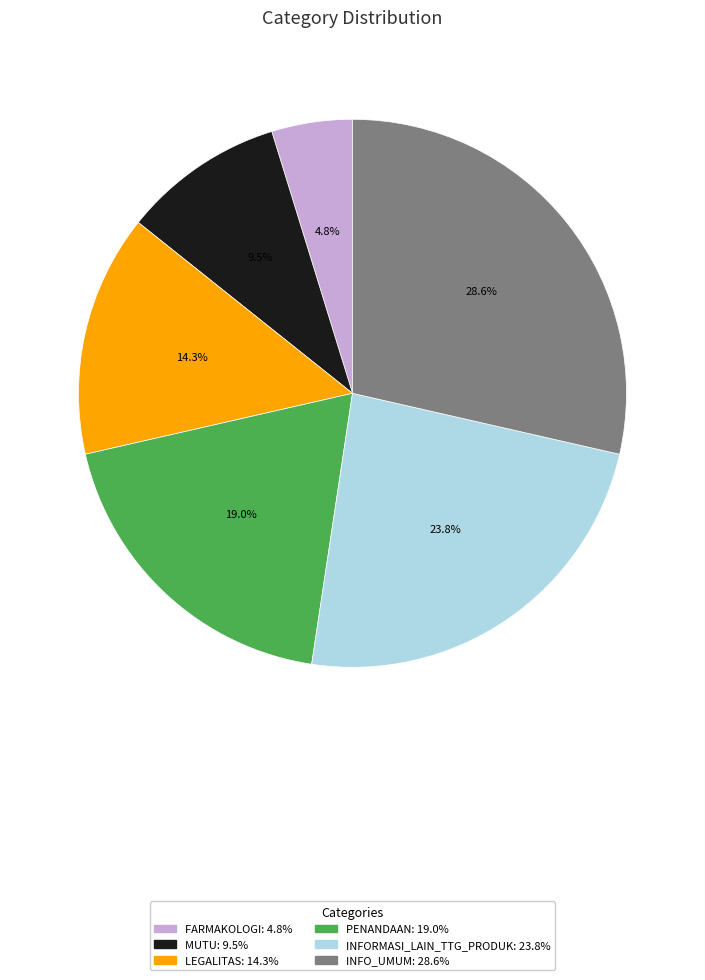

How many slices are in this pie chart?

6